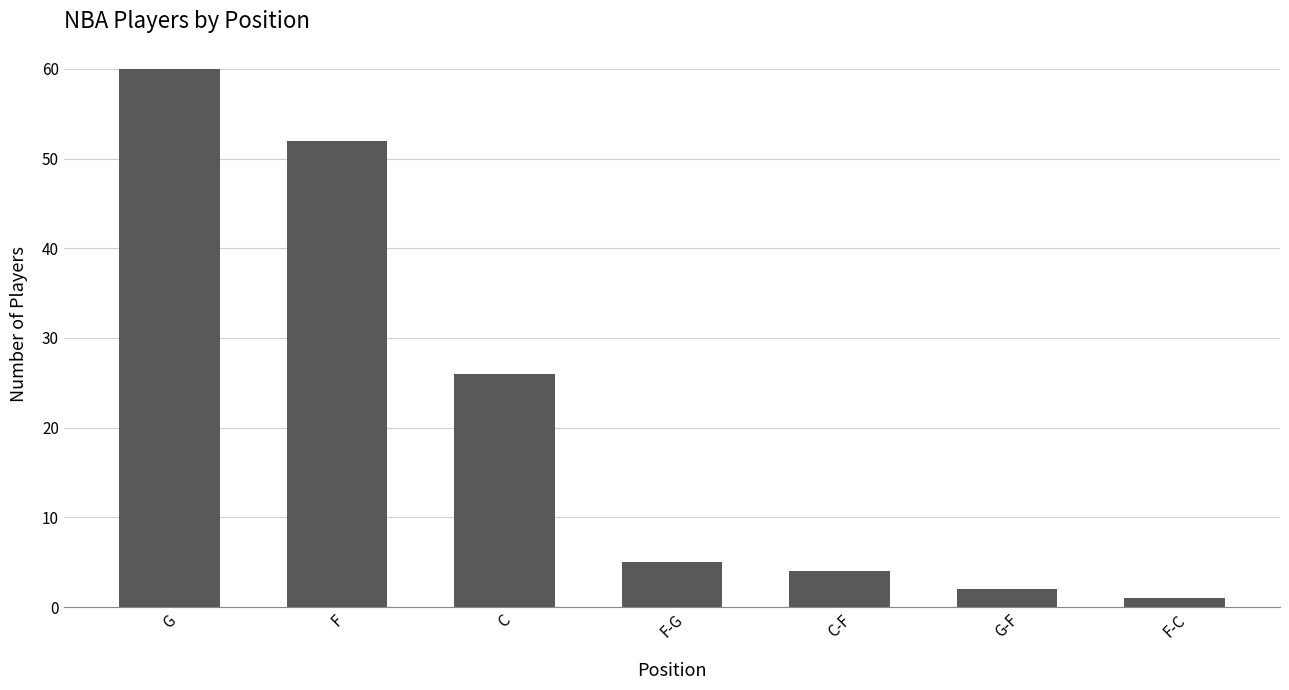

List the labels in order of value, smallest first.

F-C, G-F, C-F, F-G, C, F, G